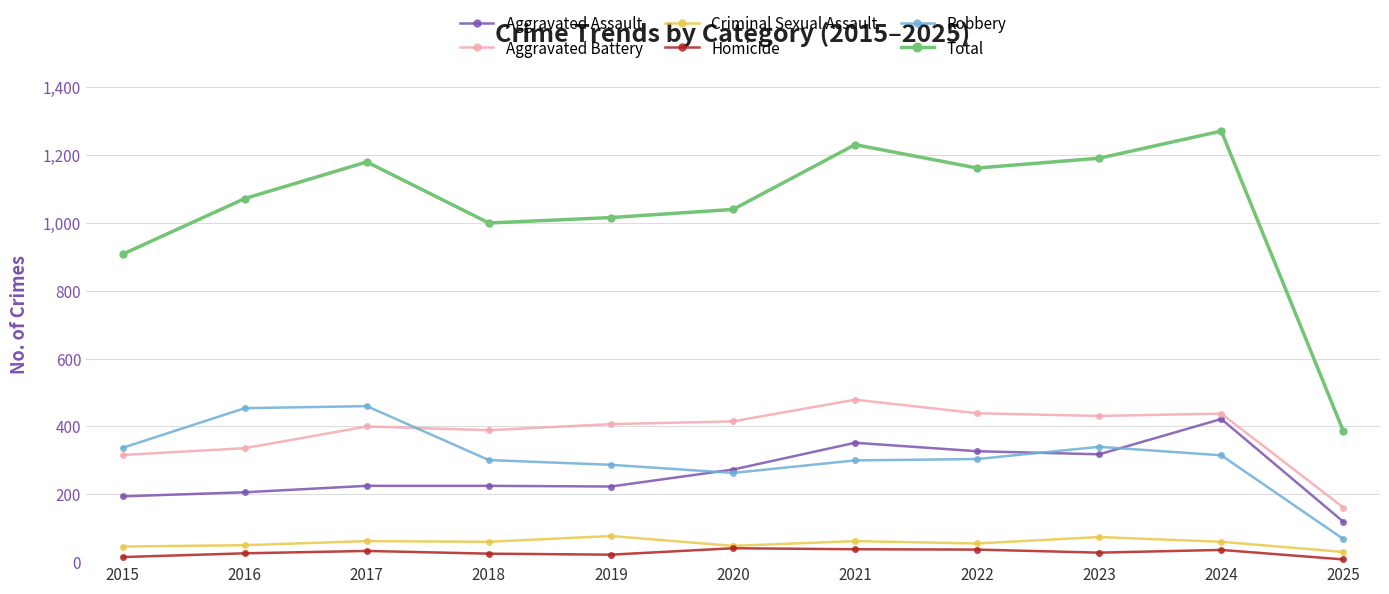

Rank the series at 2024 from lowest to highest value.

Homicide, Criminal Sexual Assault, Robbery, Aggravated Assault, Aggravated Battery, Total